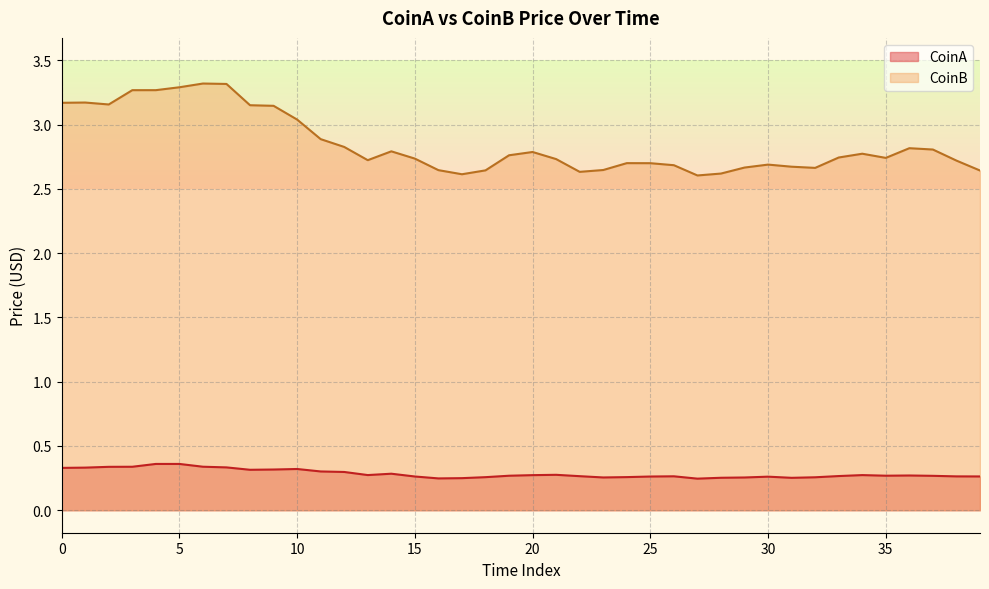

What is the sum of all CoinA values?

11.4